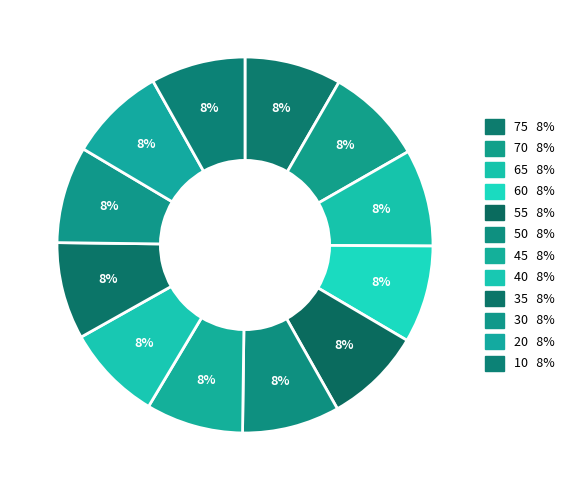

True or false: 20 accounts for 8% of the total.

True